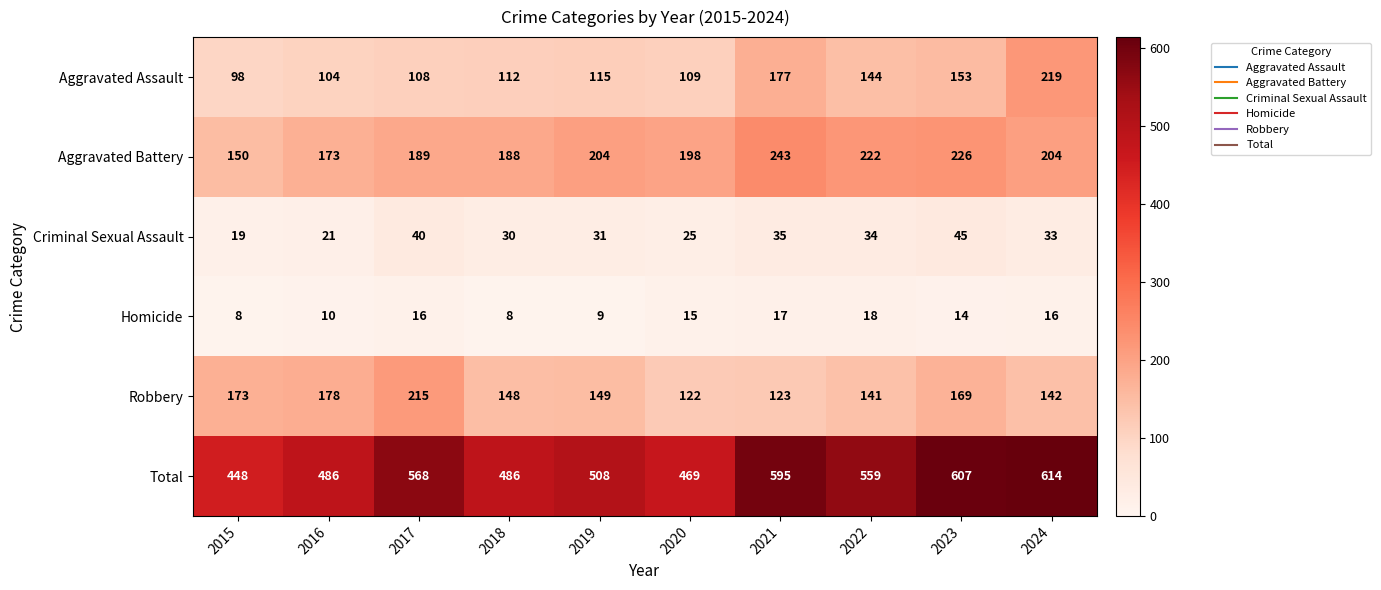

What is the total value across all series at 2024?

1228